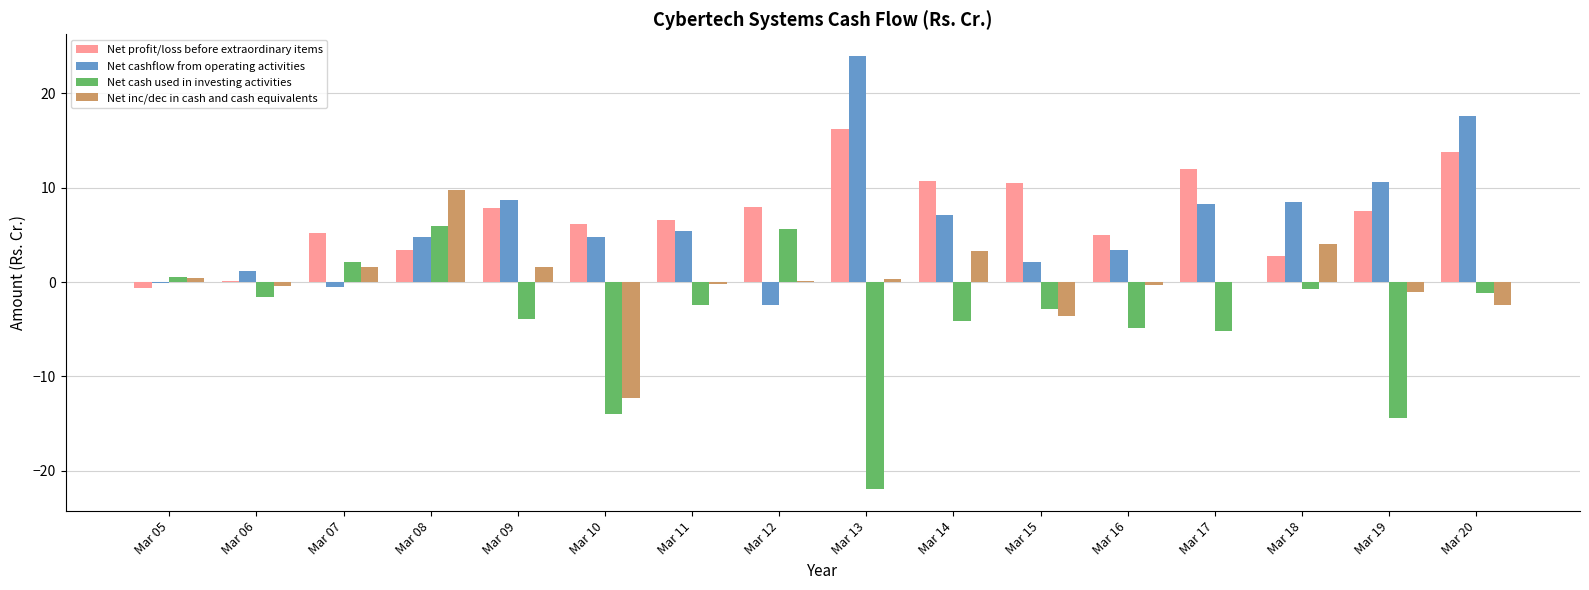

How many distinct data groups are displayed?

4